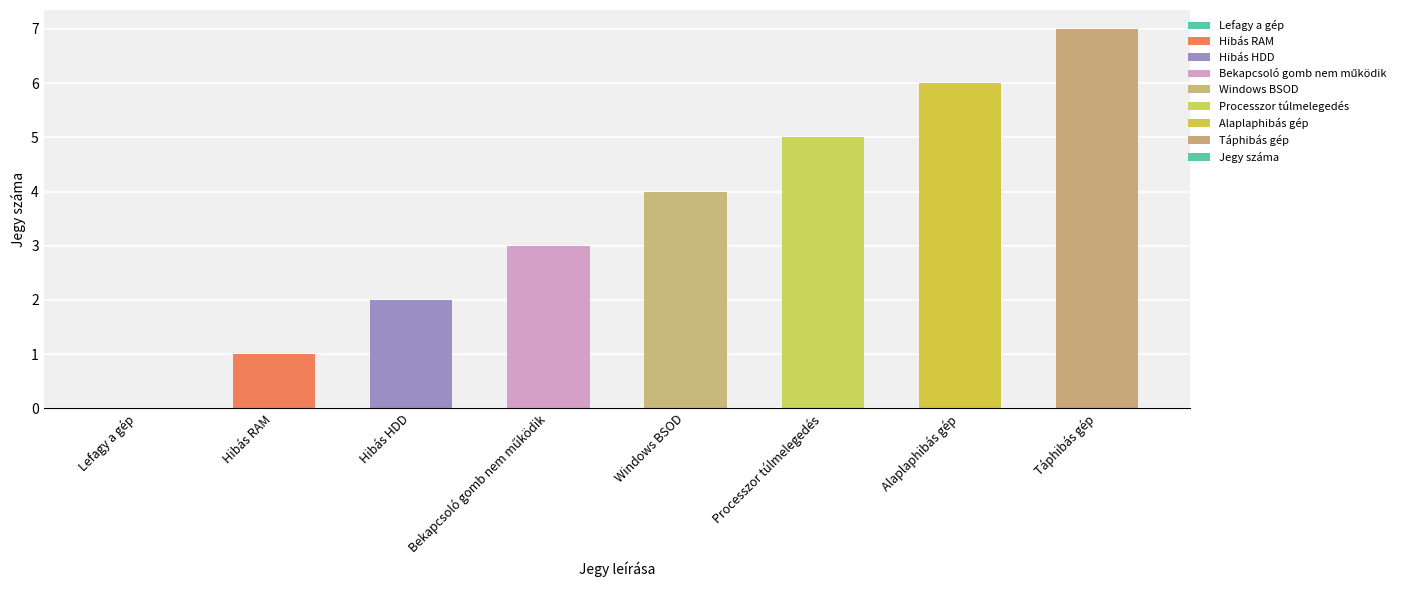

At which category does the chart reach its peak across all series?

Táphibás gép